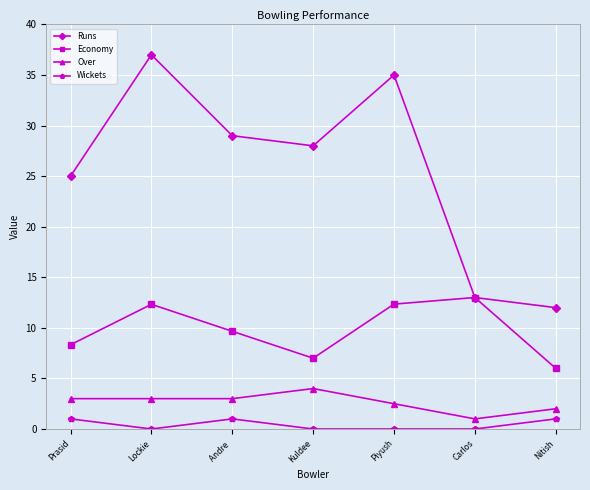

At which label is Runs closest to 24?

Prasid